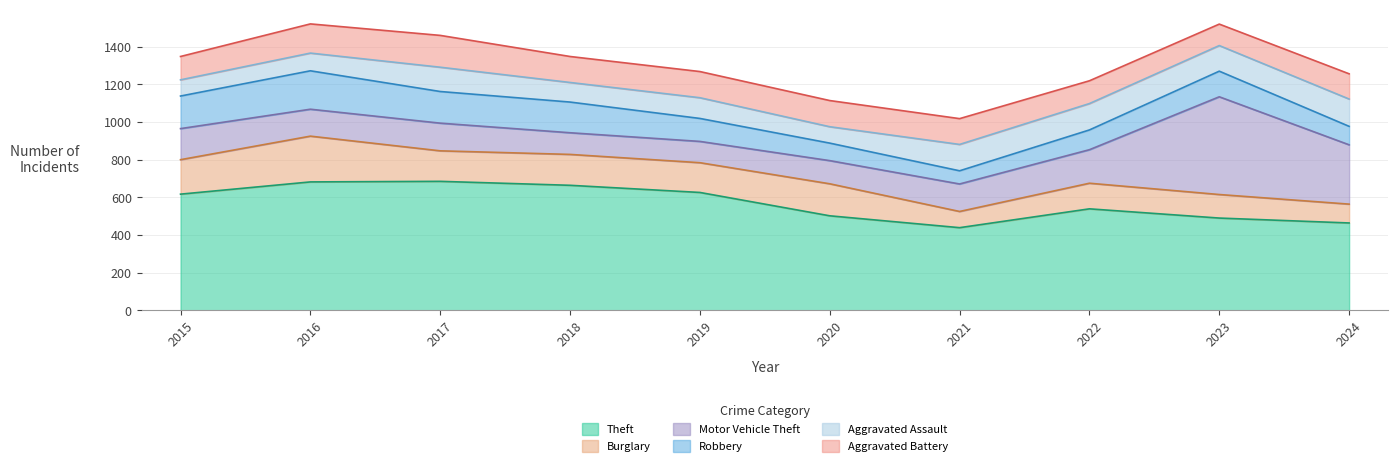

Which category has the lowest value in the Motor Vehicle Theft series?

2019